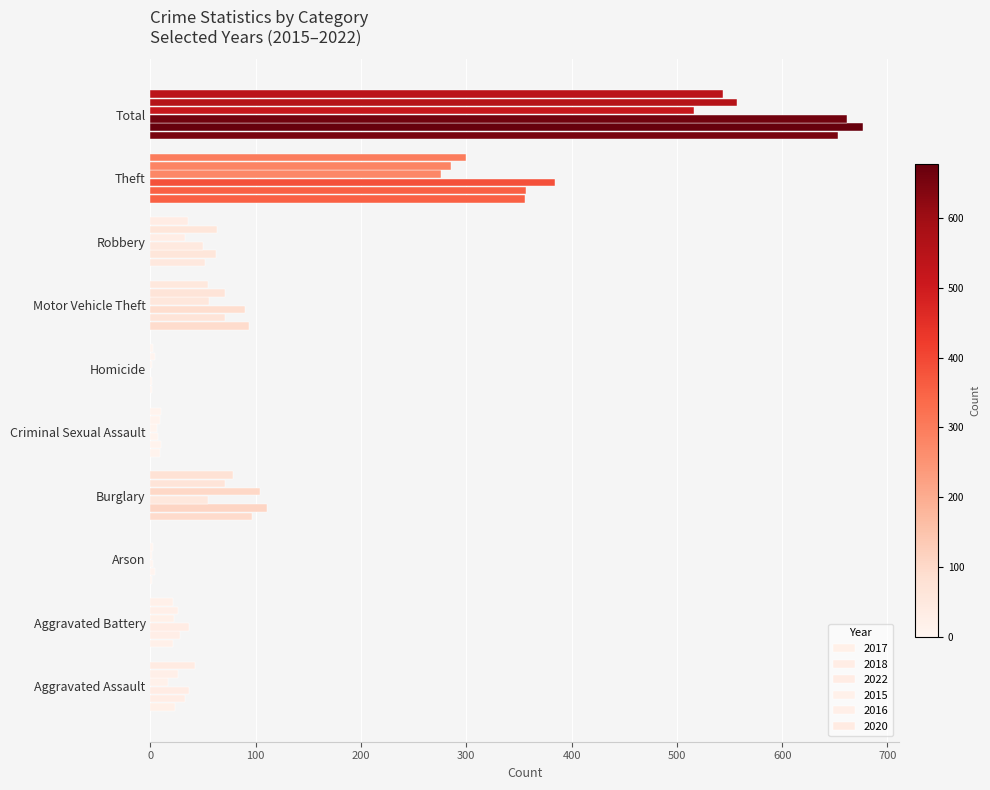

How many data points does each series have?

10